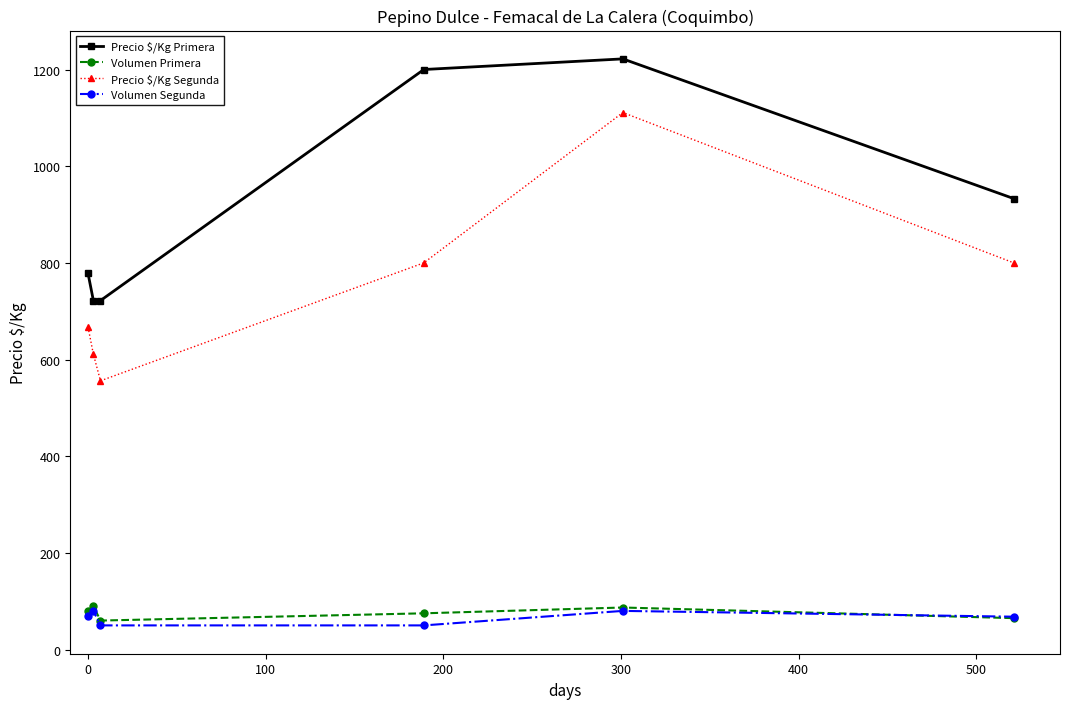

What is the smallest value displayed?

50